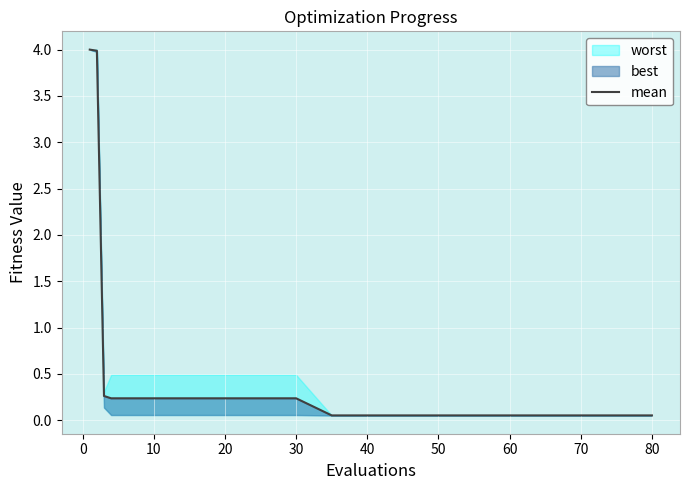

At which label is the value closest to 2?

10